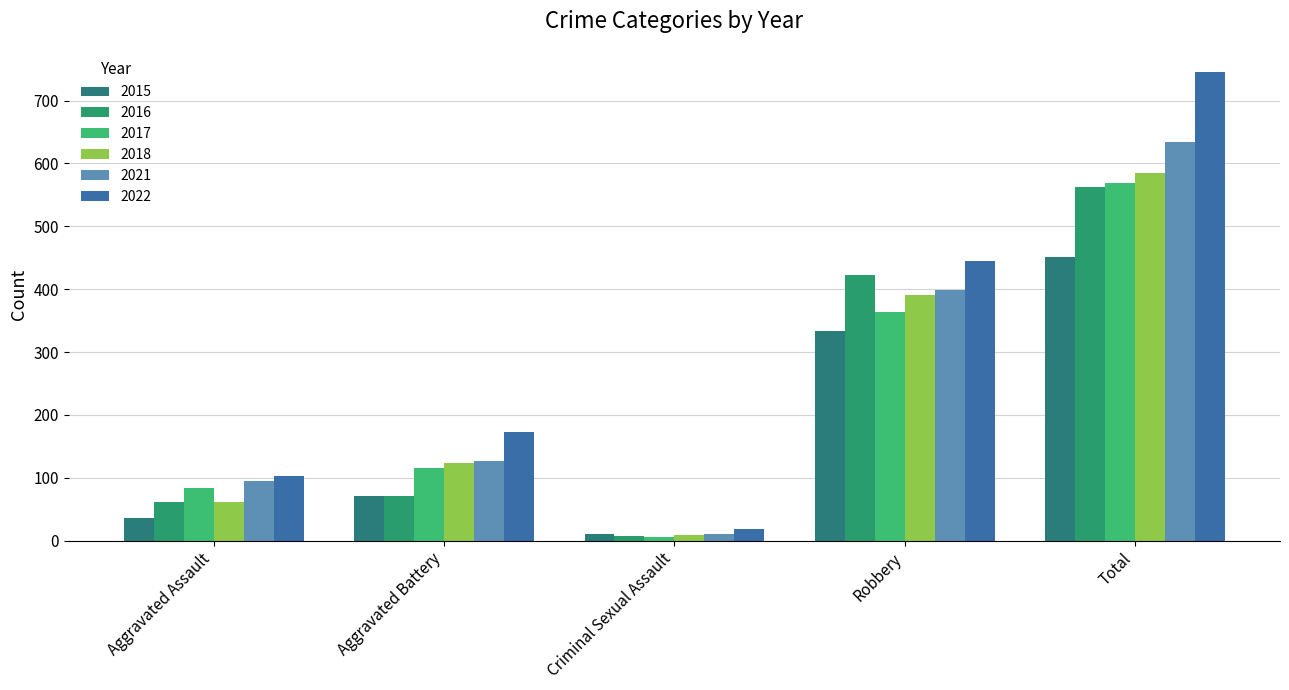

Which series has the largest total across all categories?

2022